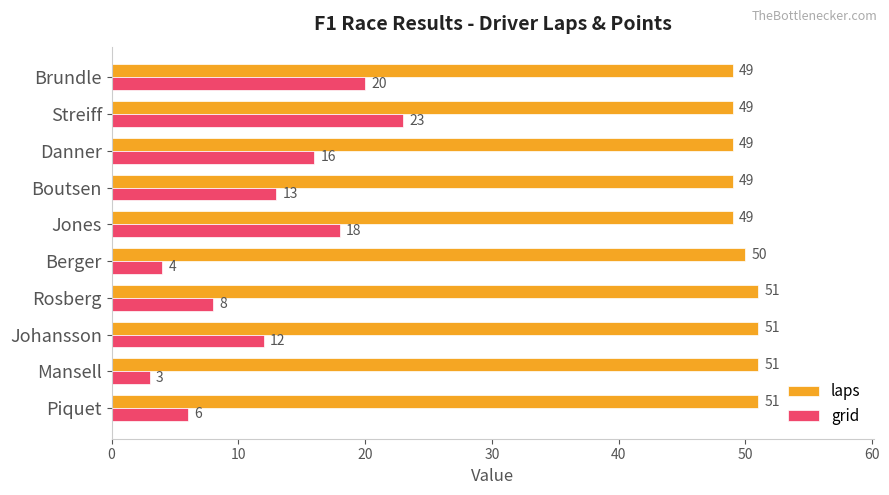

What is the difference between the highest and lowest values at Rosberg?

43